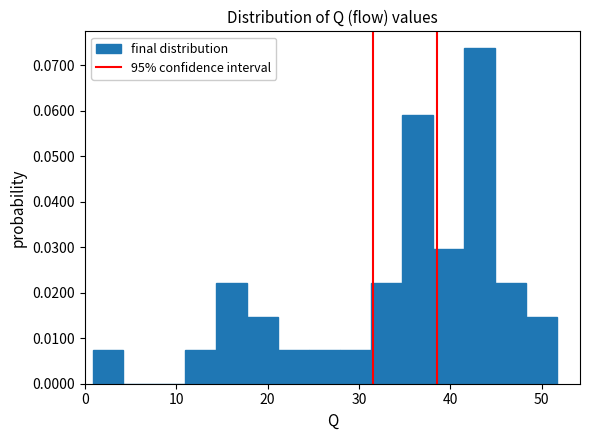

Read against the x-axis, roughly where is the centre of the tallest bar?

43